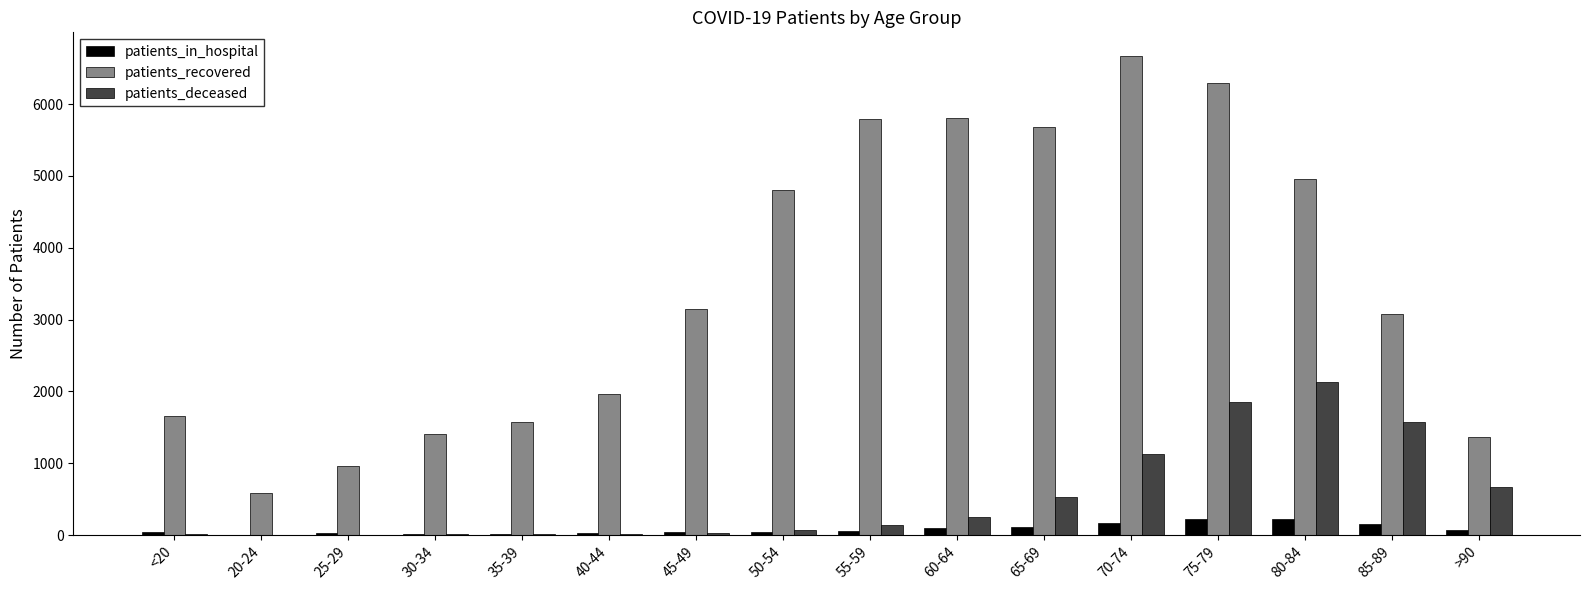

What is the sum of all patients_deceased values?

8436